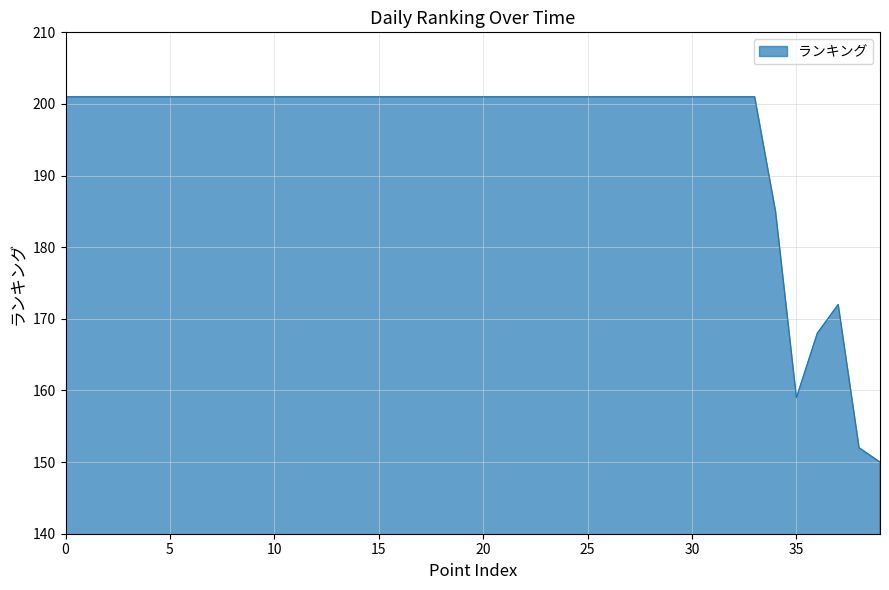

What is the smallest value displayed?

150